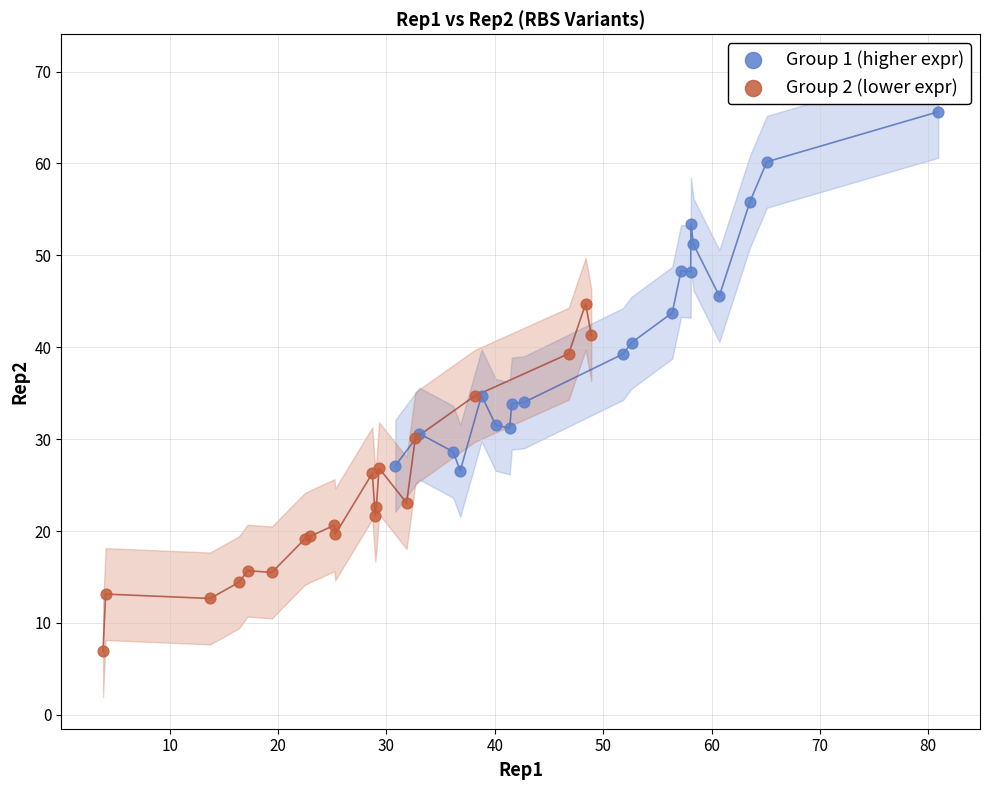

Which series reaches the minimum Y coordinate?

Group 2 (lower expr)